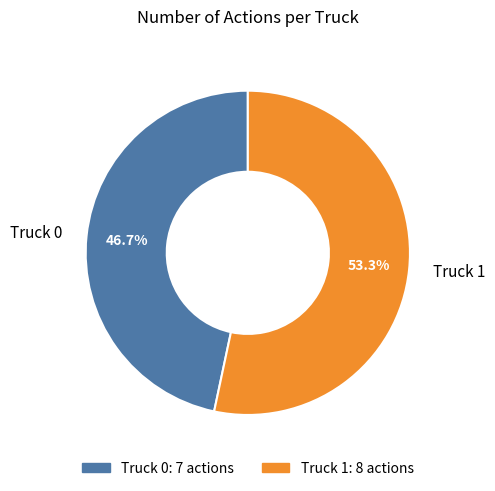

How many segments does this pie chart have?

2